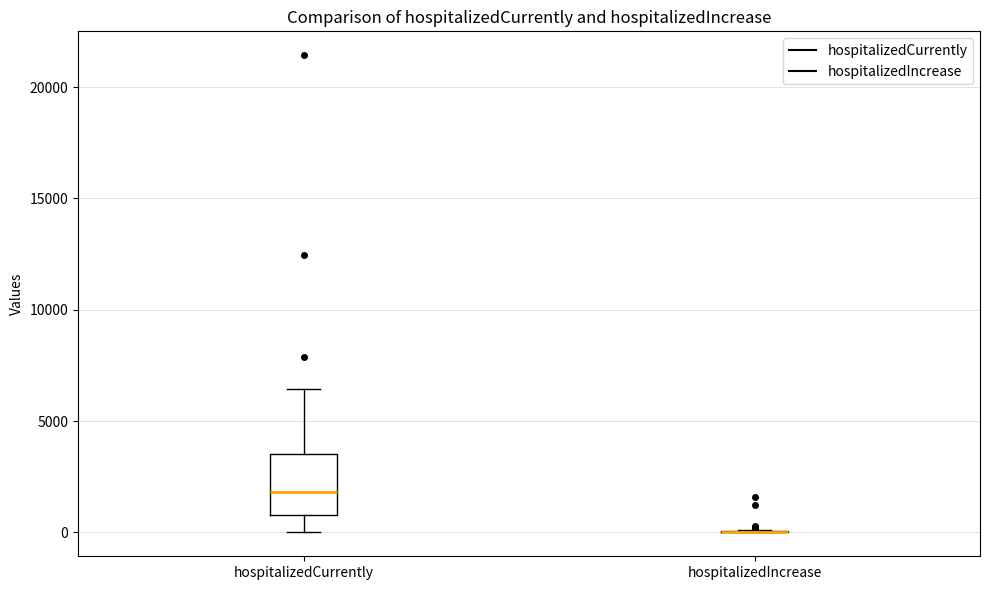

Reading left to right, transcribe this box plot: for each box, give where its median line is, the range the box spans, and where its two whiskers end, as read against the y-axis. The values are not printed on the chart, so give them approximately, as read against the axis.

hospitalizedCurrently: median 2000, box 1000 to 3500, whiskers 0 to 6500
hospitalizedIncrease: box collapsed to a line at 0, whiskers 0 to 0